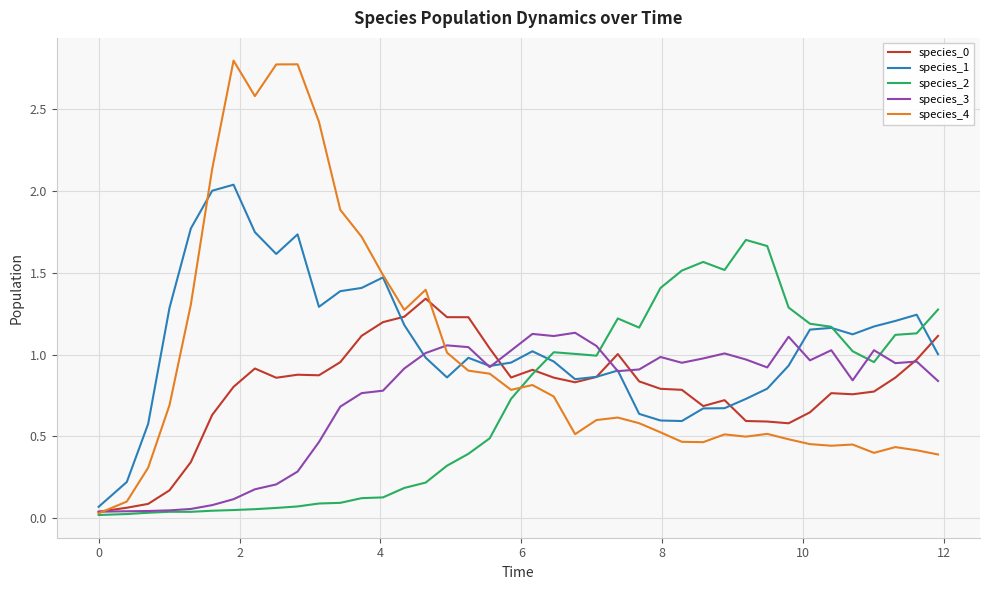

Which series has the largest range (max minus min)?

species_4